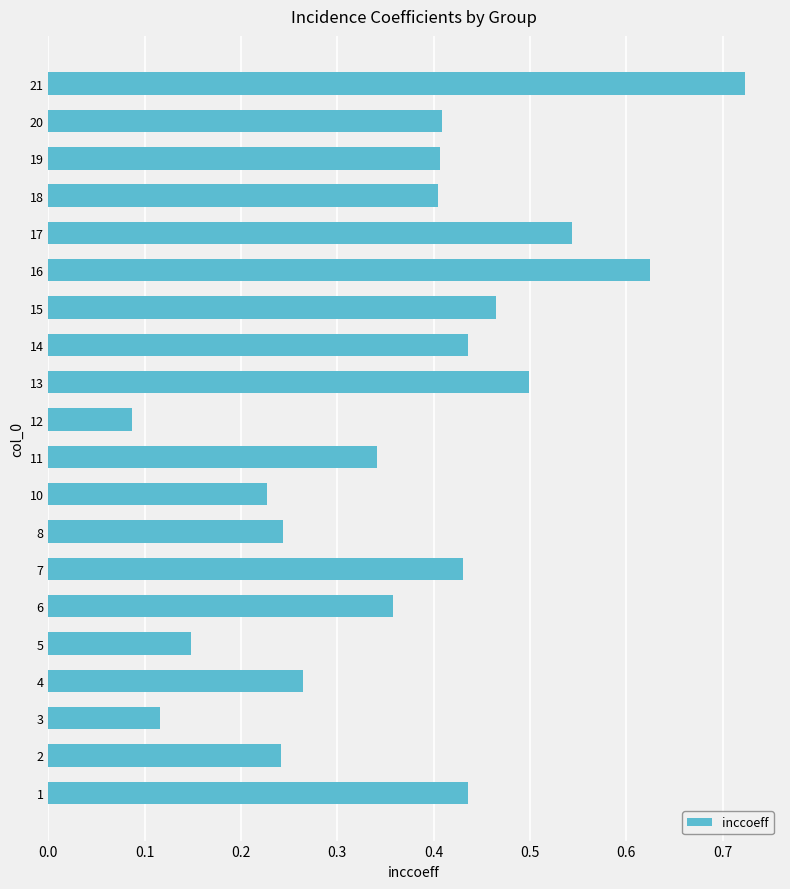

What is the sum of all values?

7.4